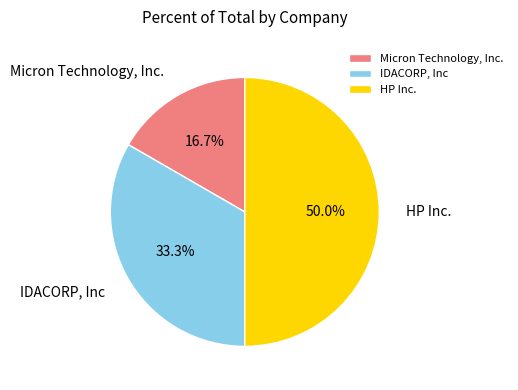

Does Micron Technology, Inc. represent more than half of the total?

No